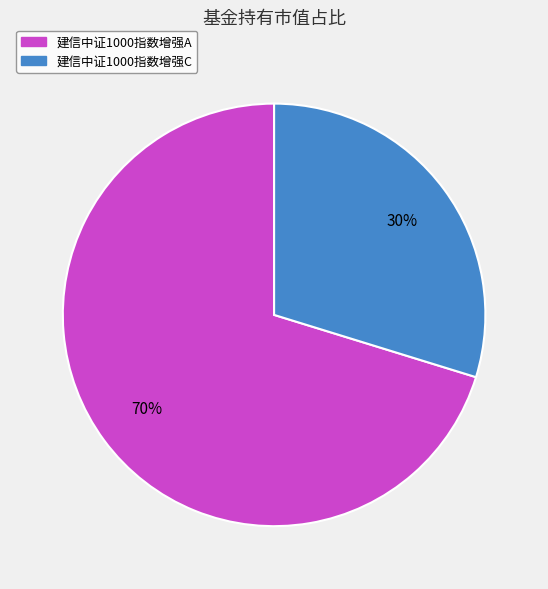

How many segments does this pie chart have?

2